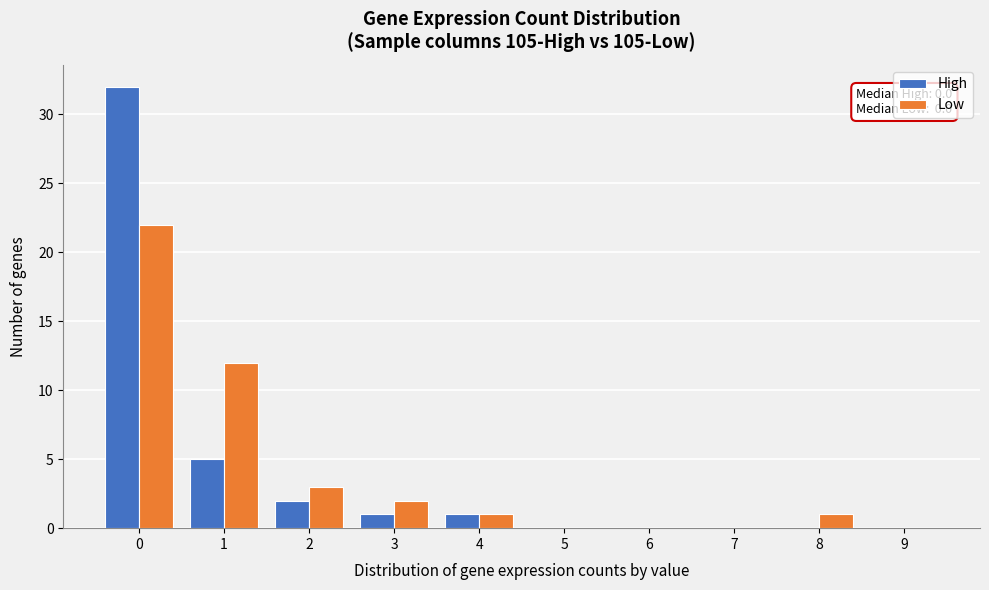

In the Low series, which range on the x-axis has the tallest bar?

-0.5 to 0.5